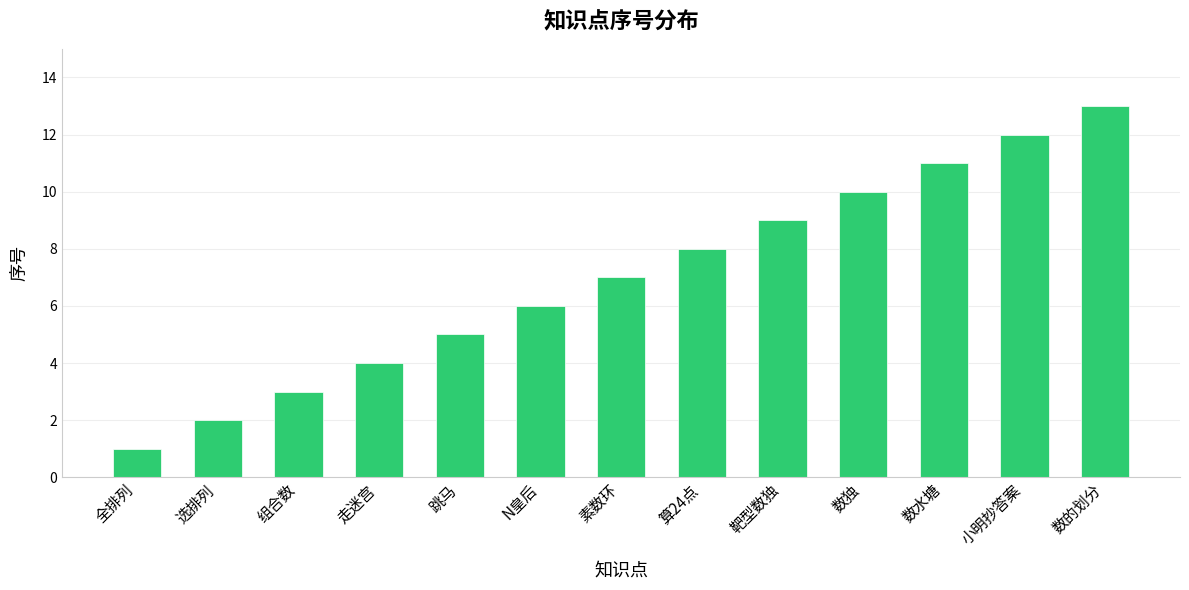

What is the difference between the values at 素数环 and 选排列?

5